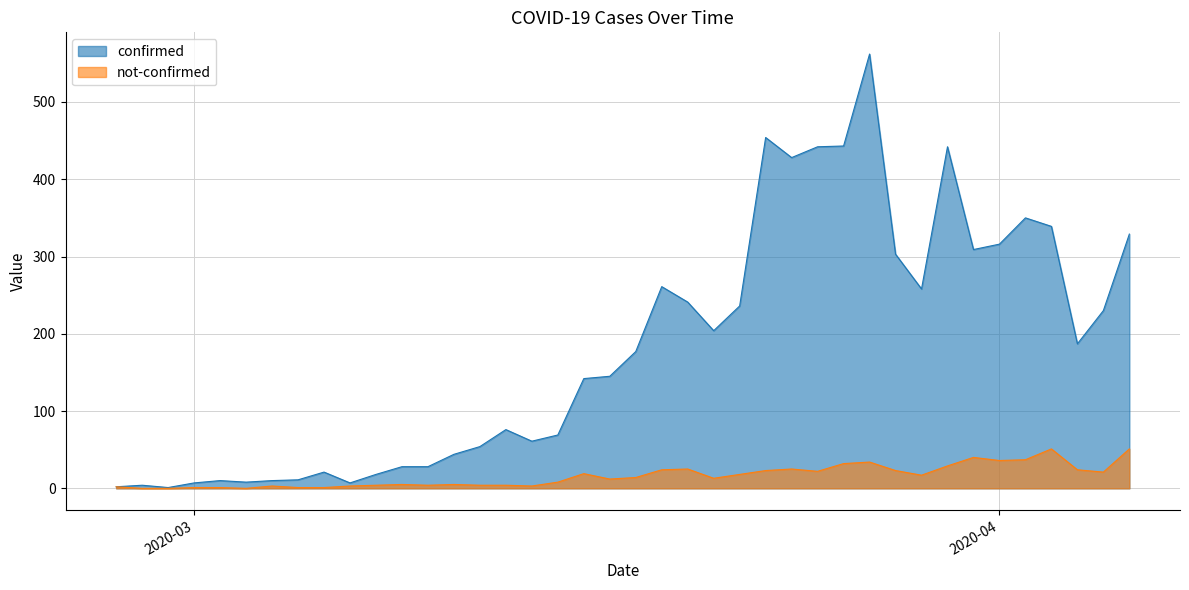

What is the maximum value shown in the chart?

562